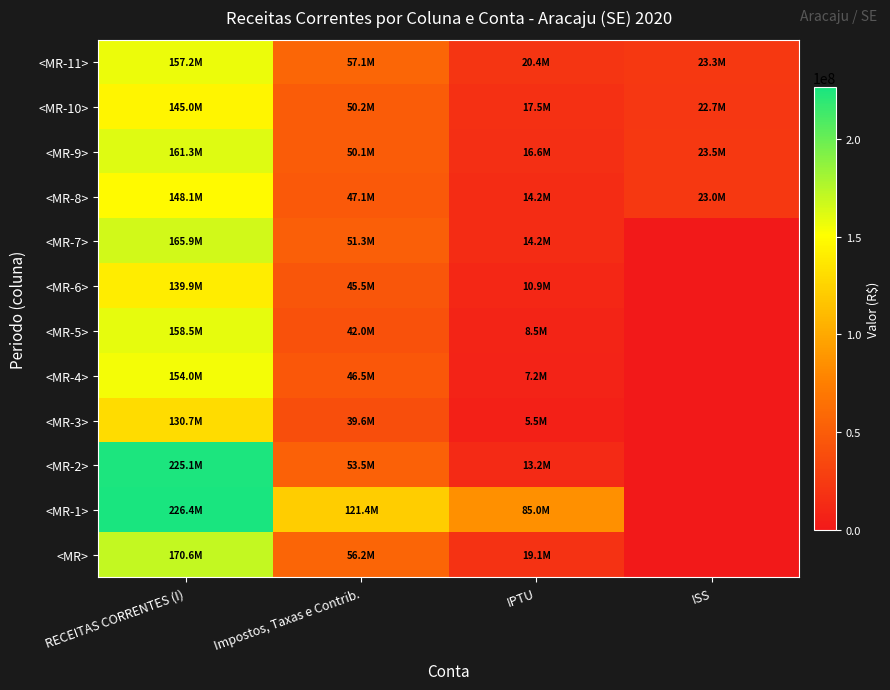

Which category has the highest value across all series?

RECEITAS CORRENTES (I)